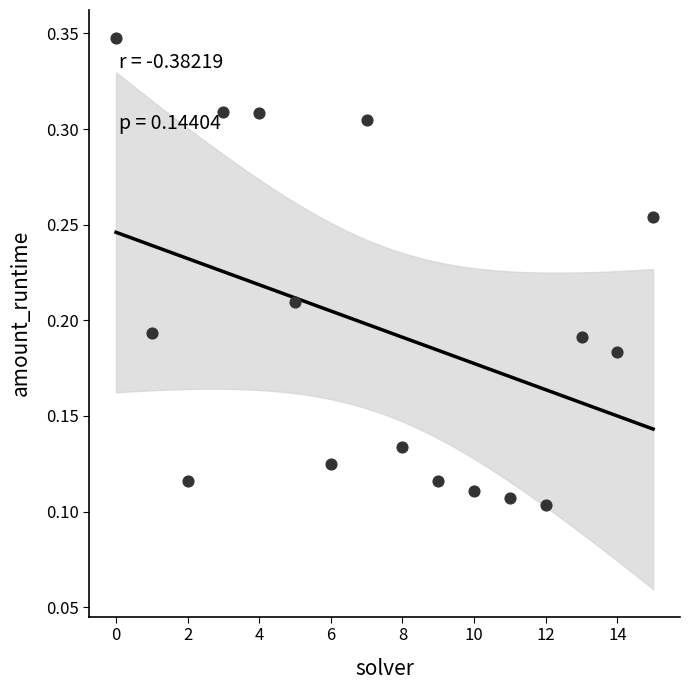

How many data points are displayed?

16